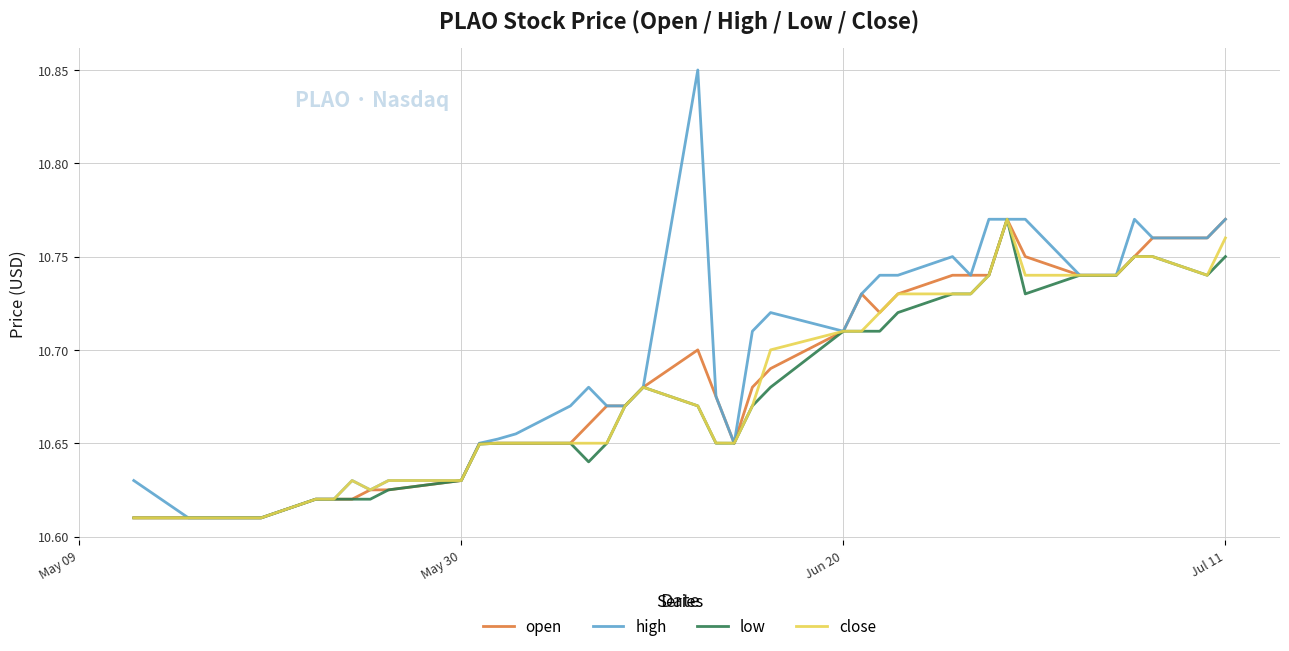

Count the open values in the range 10 to 11.

40